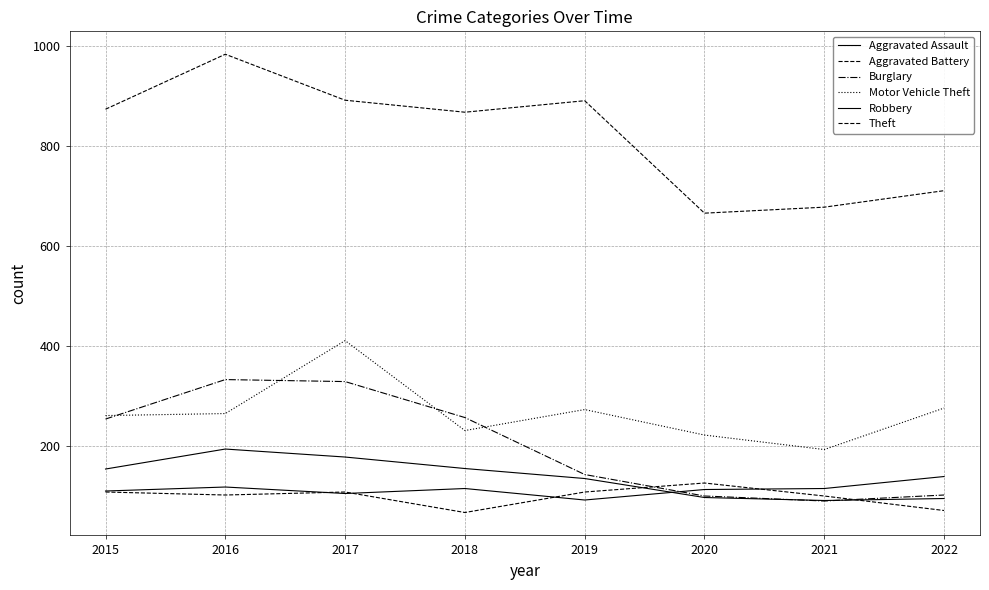

Does the chart display data point markers on the line(s)?

No